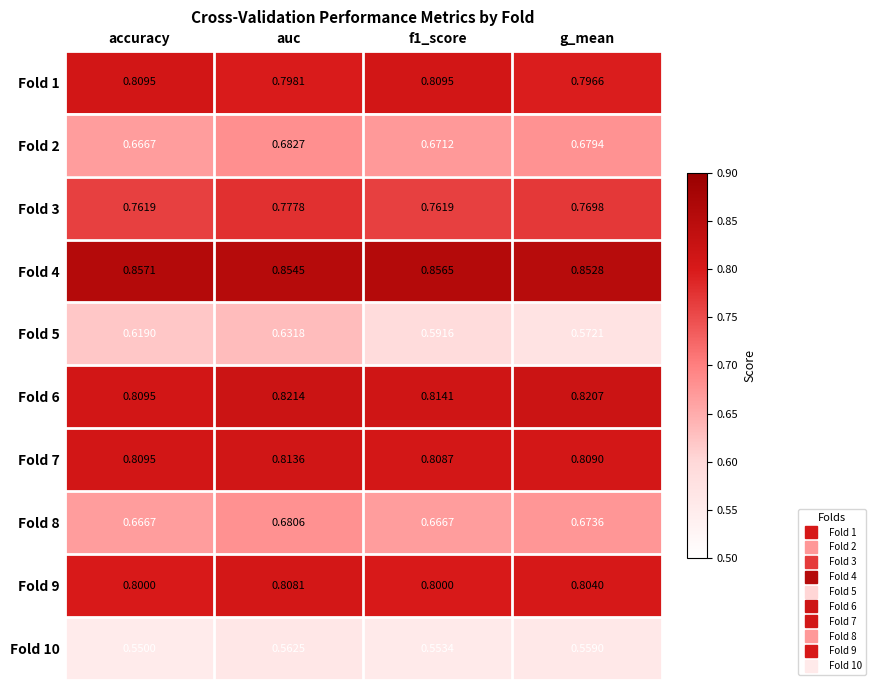

What is the difference between the highest and lowest values at auc?

0.3